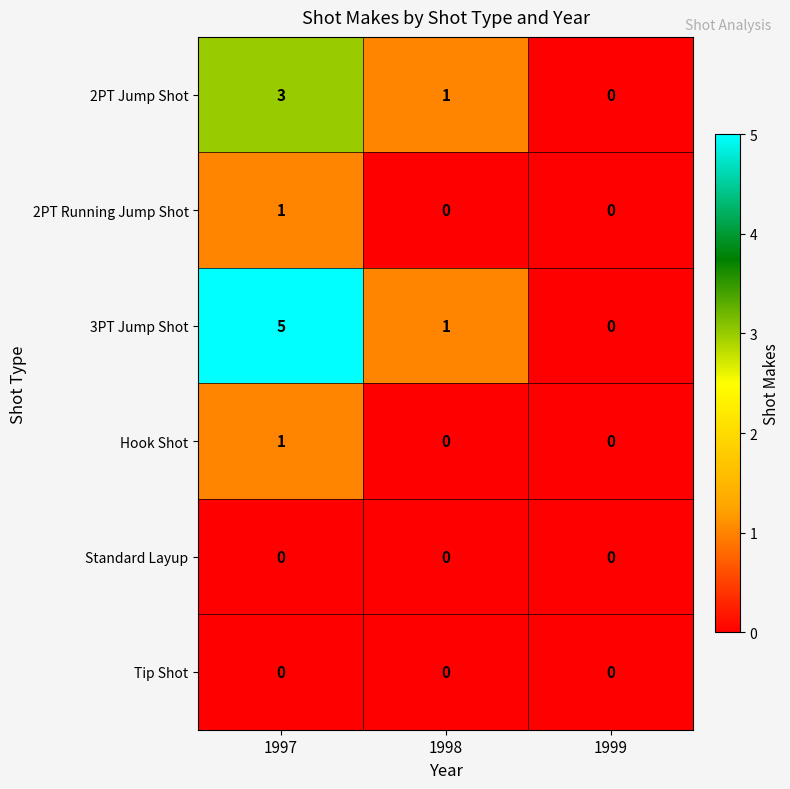

Reading left to right, transcribe all the data shown in this chart.

2PT Jump Shot: 3	1	0
2PT Running Jump Shot: 1	0	0
3PT Jump Shot: 5	1	0
Hook Shot: 1	0	0
Standard Layup: 0	0	0
Tip Shot: 0	0	0